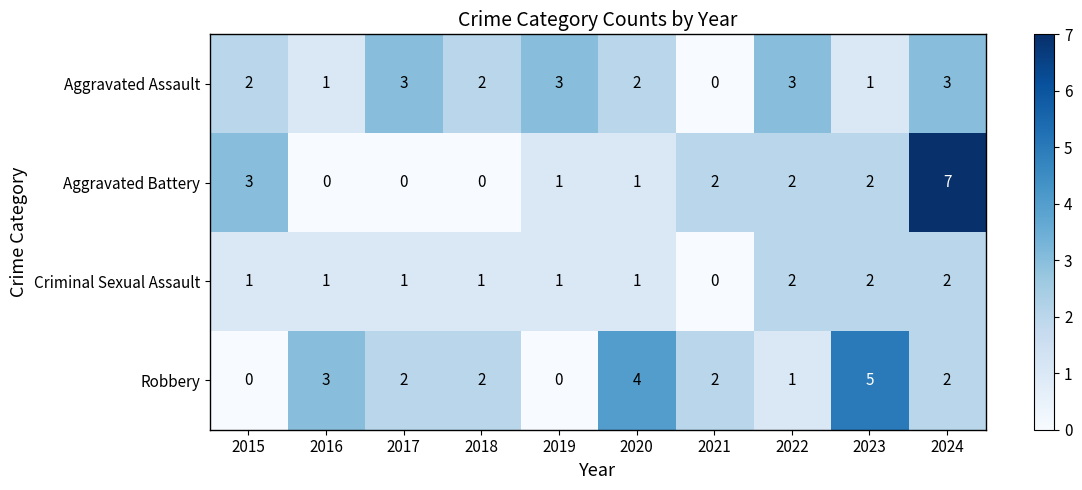

Which series has the widest spread of values?

Aggravated Battery